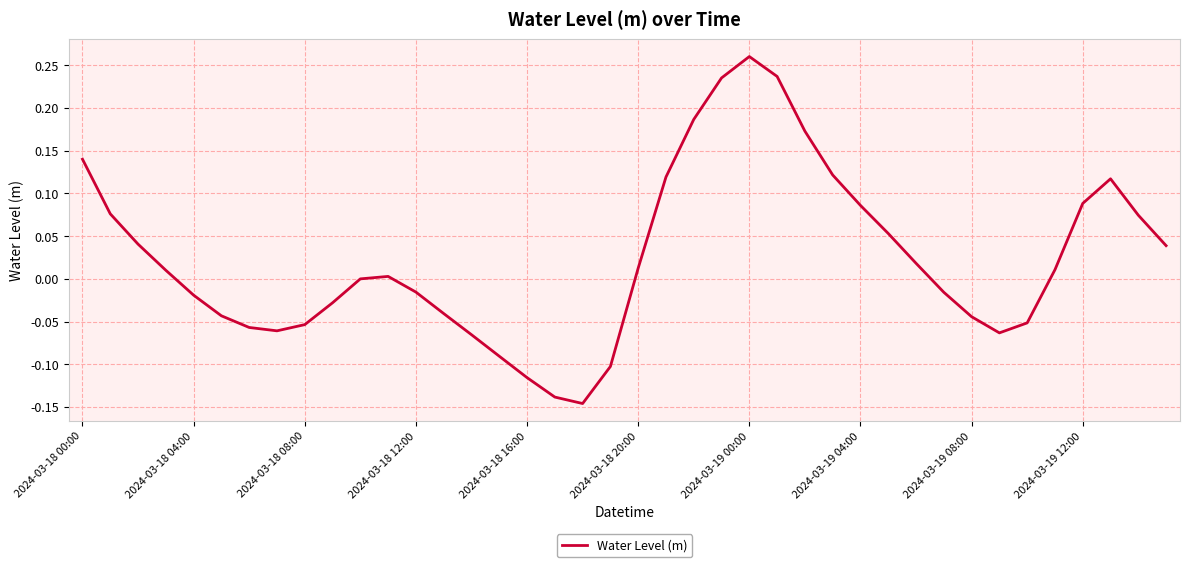

How many lines are shown in the chart?

1